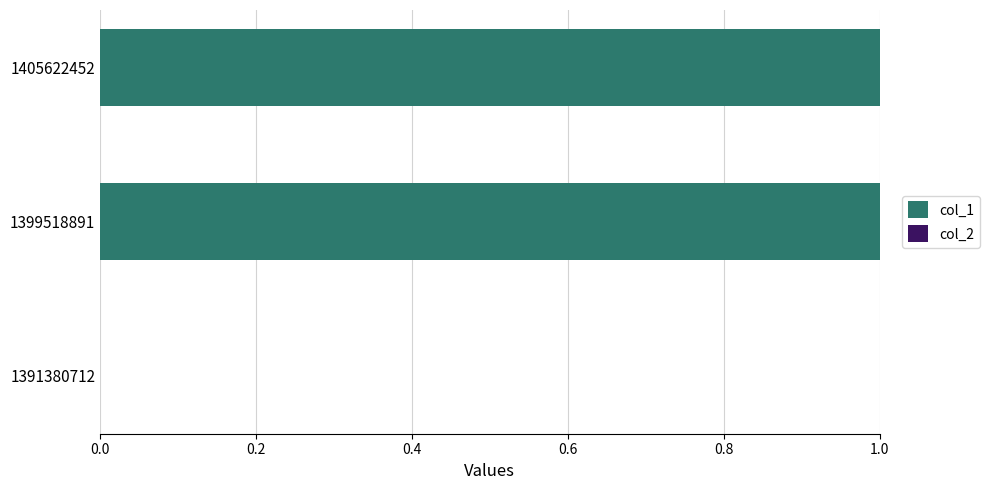

Approximately how many times larger is the value at 1399518891 compared to 1405622452?

1.0